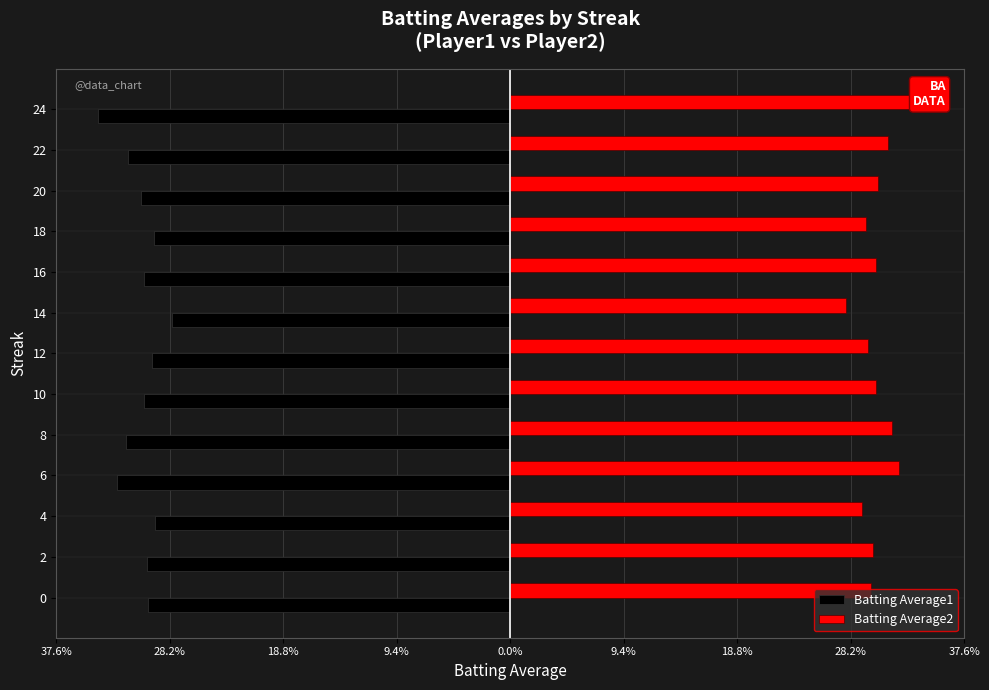

What are all the series names shown in the legend?

Batting Average1, Batting Average2